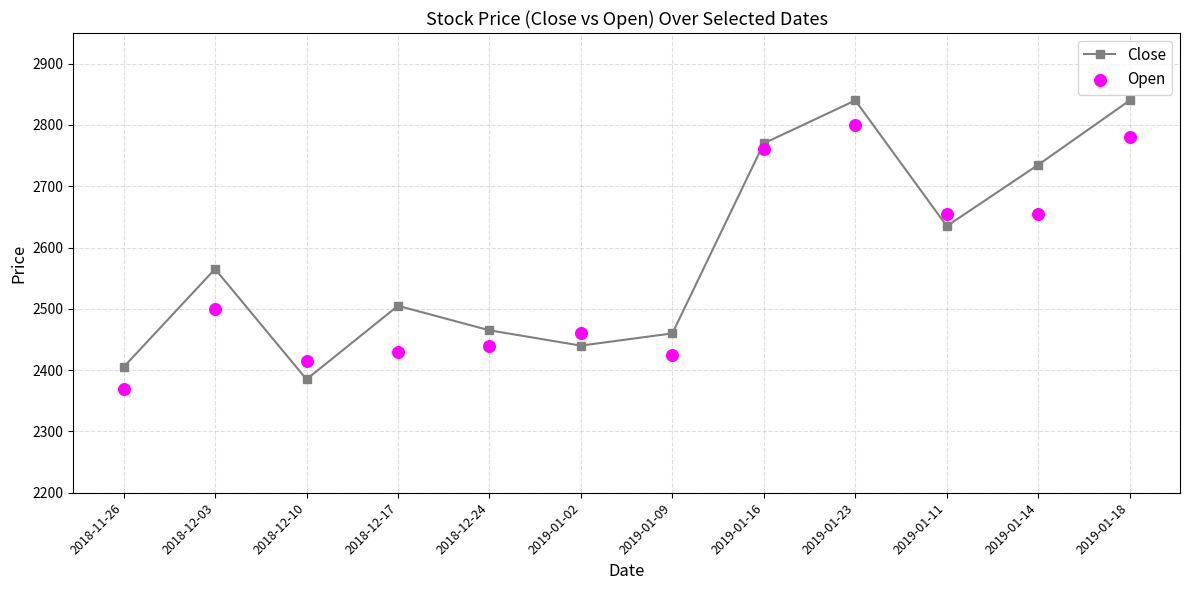

Which series reaches the minimum Y coordinate?

Open